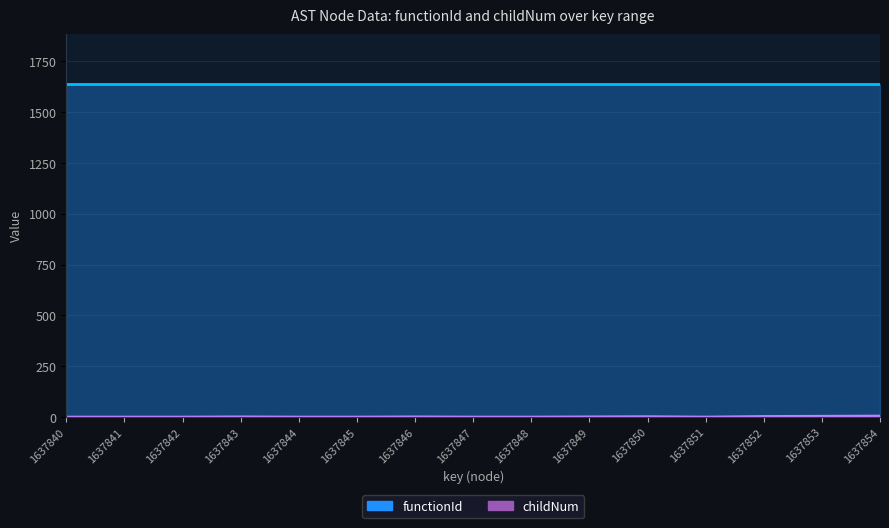

True or false: the data has more than 0 interior local peaks.

True